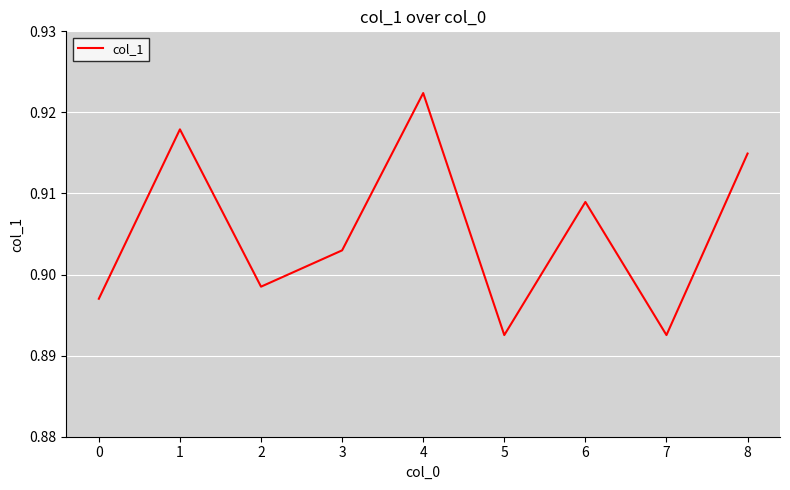

Is this an area chart (filled region under the line)?

No